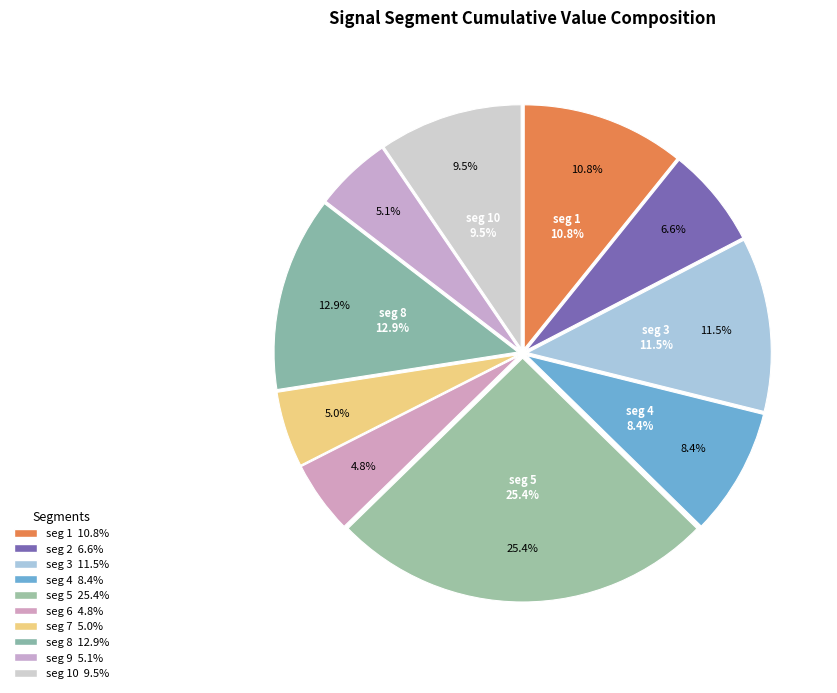

To the nearest percent, what is the average slice percentage?

10%